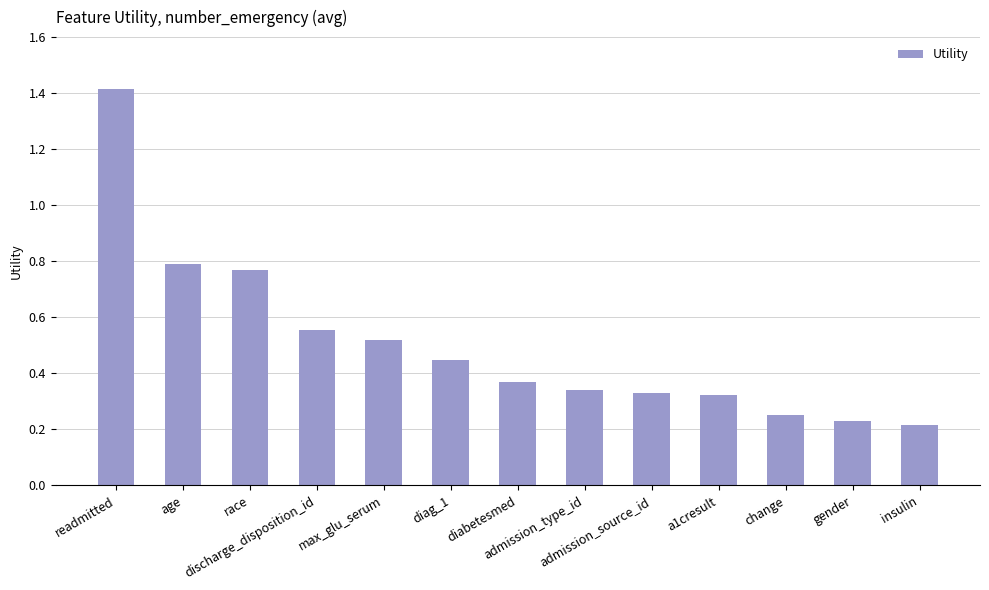

What is the label of the 5th bar from the left?

max_glu_serum